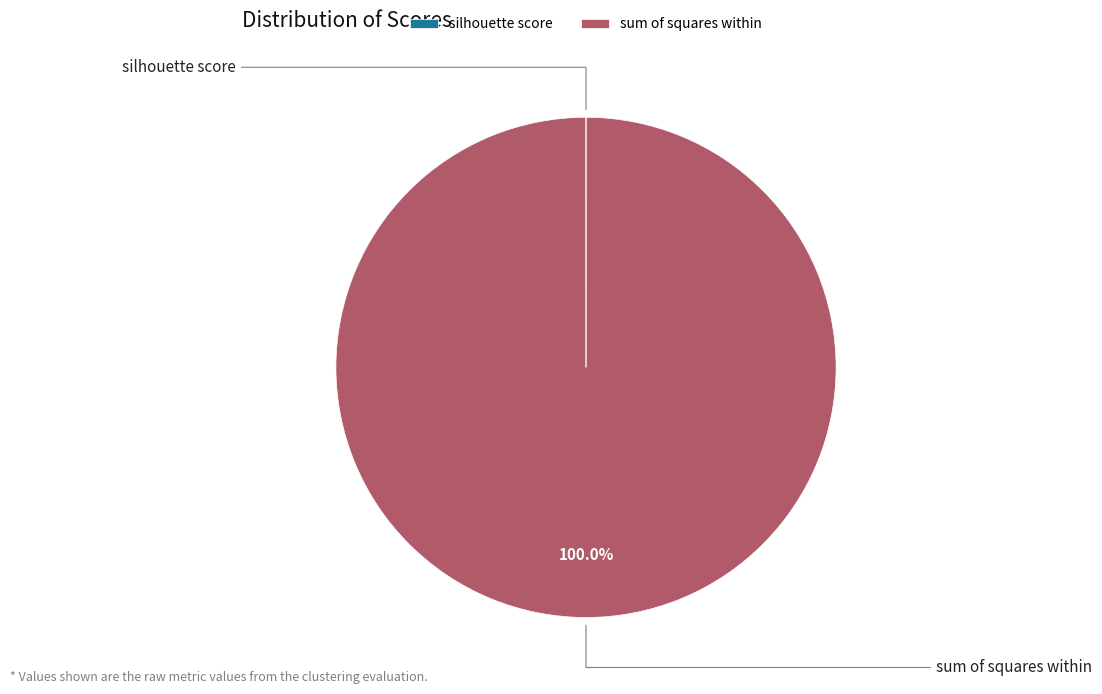

What is the change in value from silhouette score to sum of squares within?

+54325.3